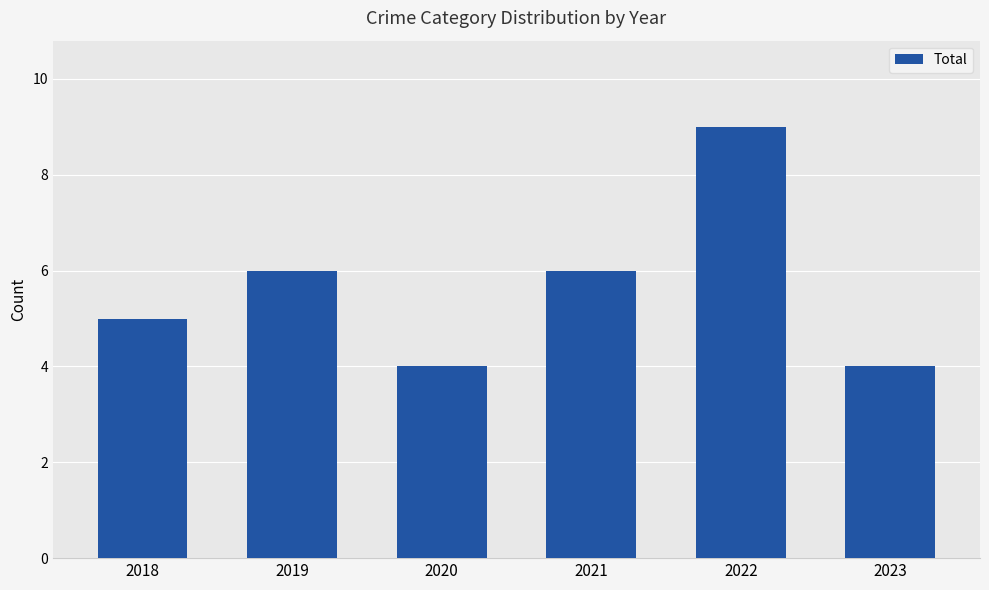

At which category does the chart reach its peak across all series?

2022